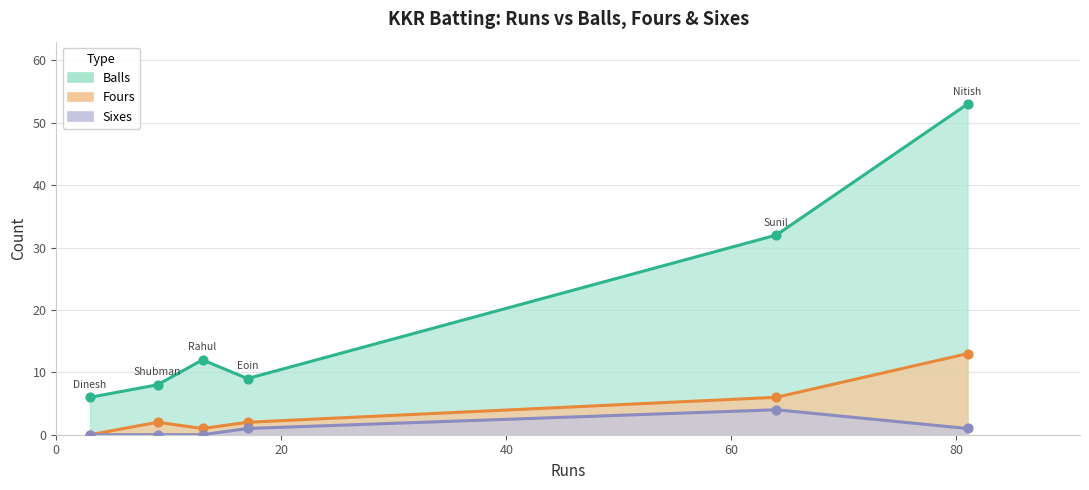

Which series reaches the minimum Y coordinate?

Fours